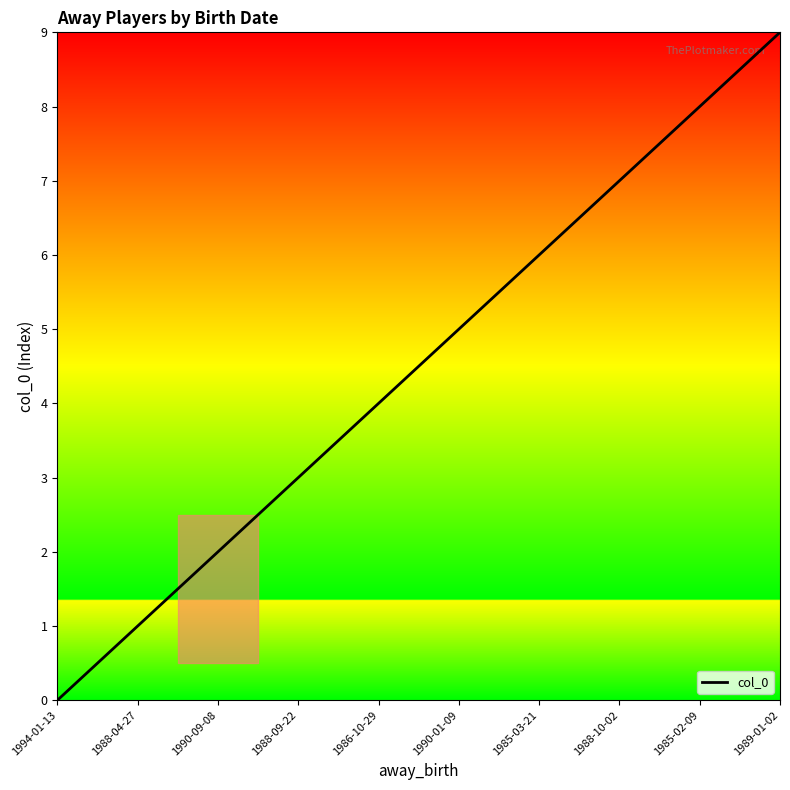

Does the chart have visible grid lines?

No